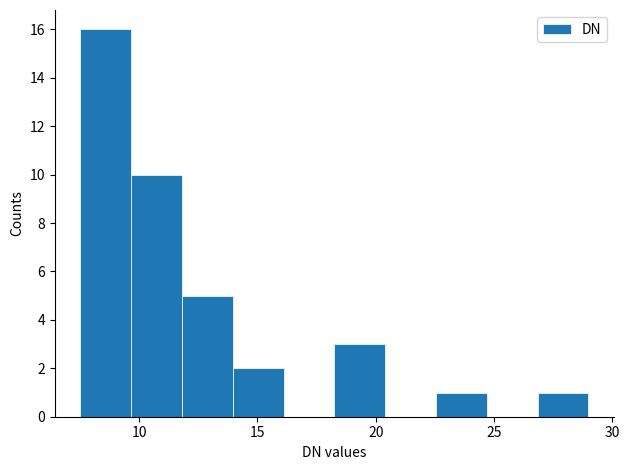

How tall is the bar that spans 7.50 to 9.65 on the x-axis? Neither the bar edges nor the heights are printed on the chart, so give them approximately, as read against the axes.

16